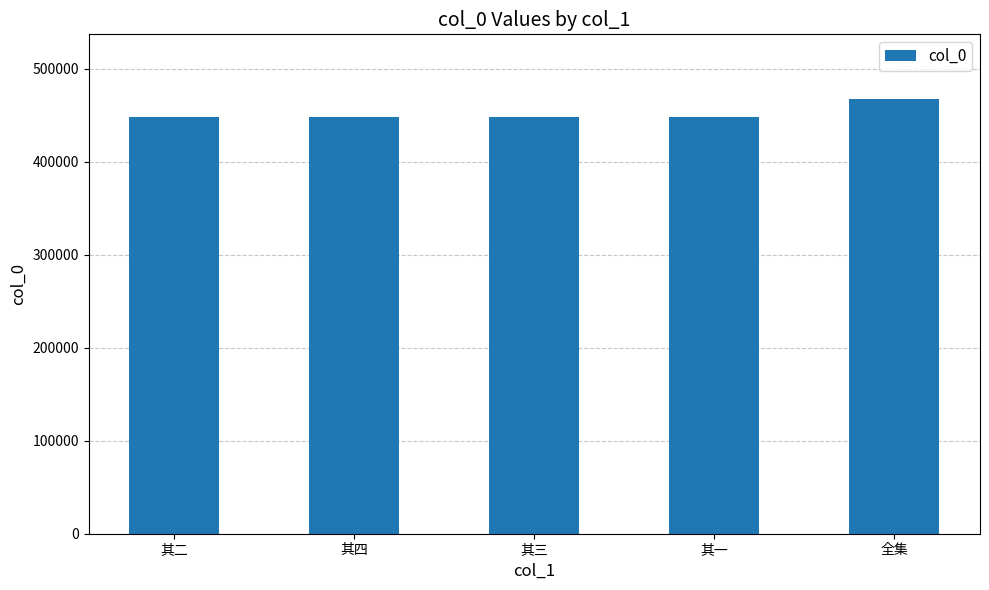

What position from the right is 全集?

1